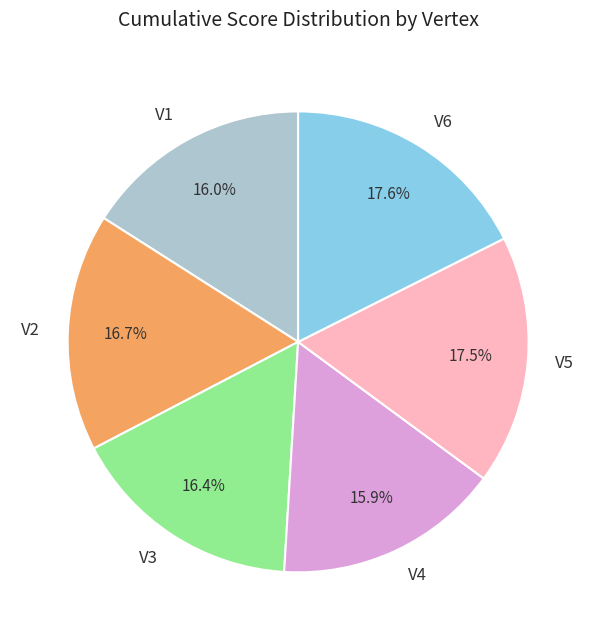

Count the number of slices in the pie.

6